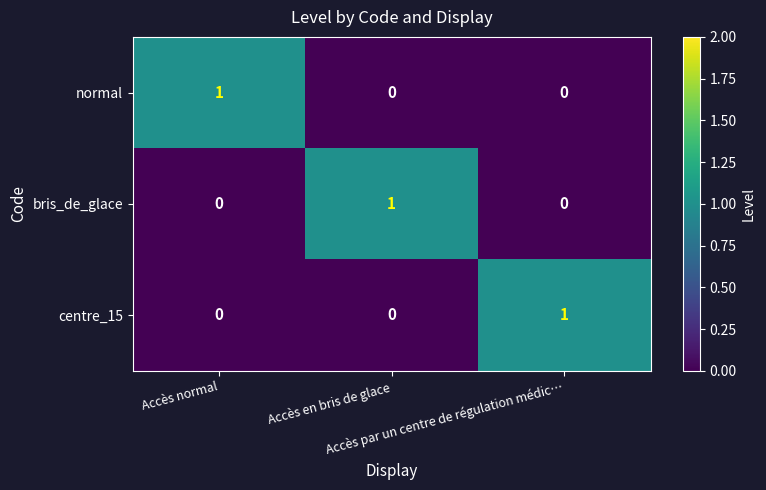

At how many categories does at least one series exceed 0?

3